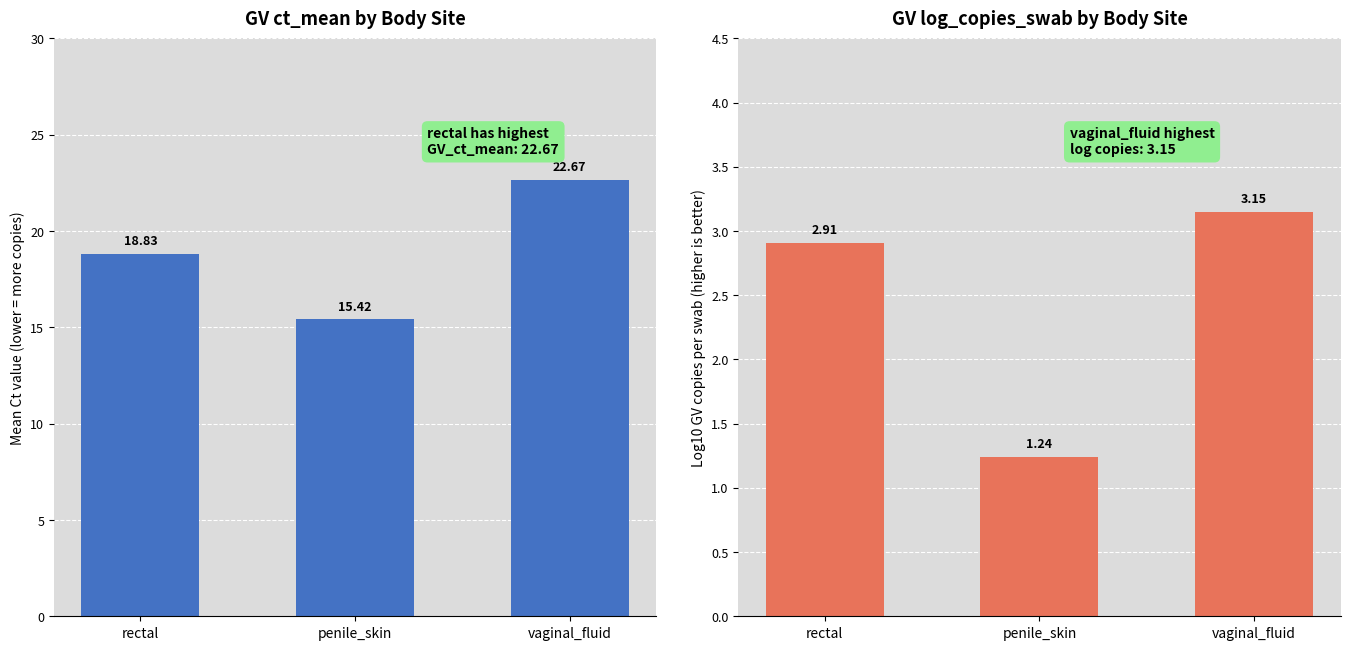

What position from the right is penile_skin?

2